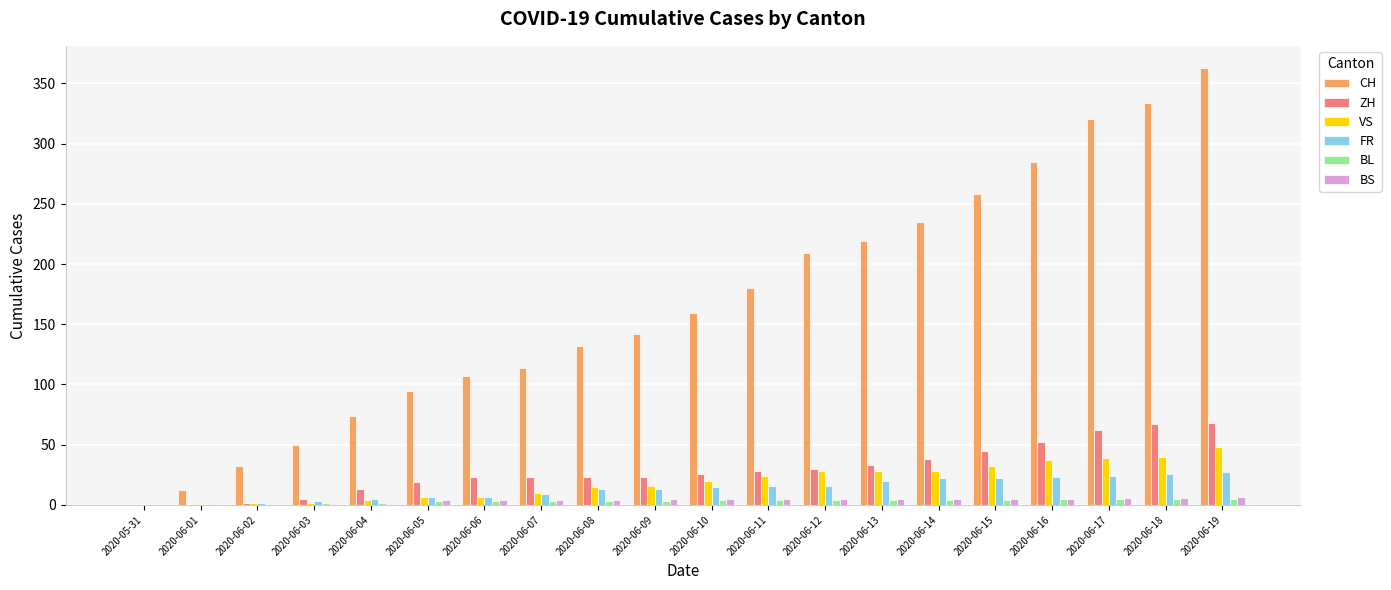

What is the difference between the VS values at 2020-06-18 and 2020-06-06?

33